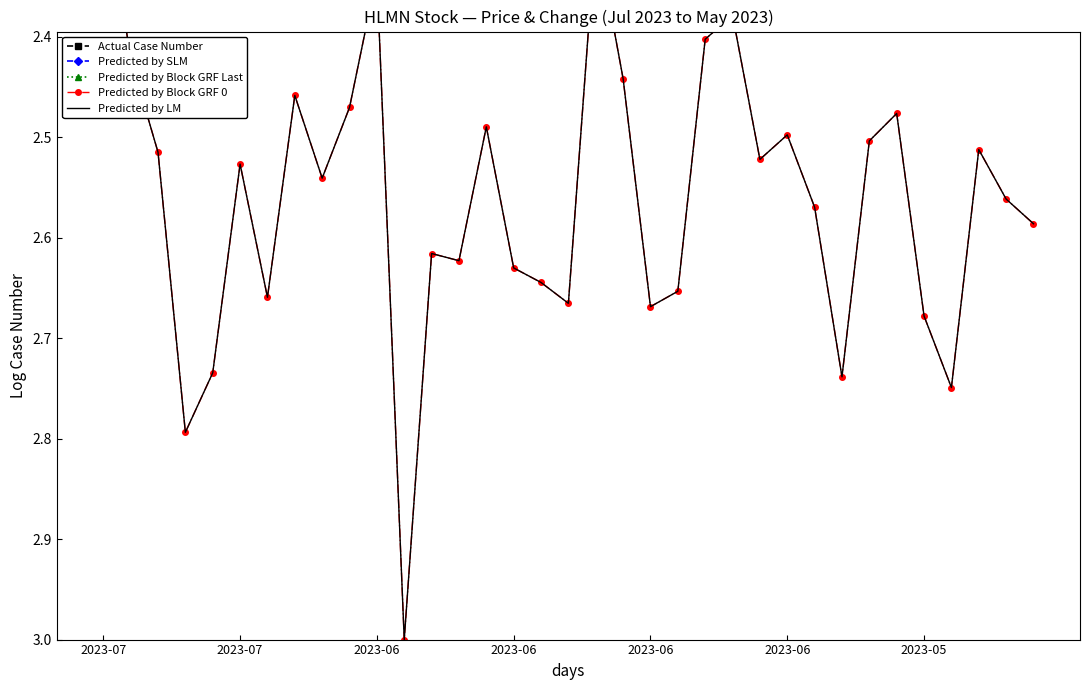

Which has a higher value, 33 or 19?

19